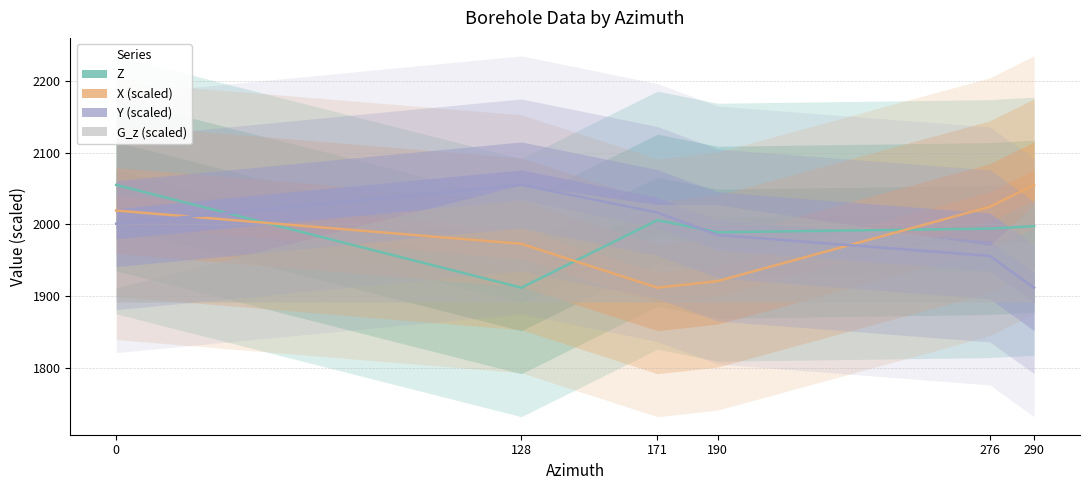

Does the chart have visible grid lines?

Yes